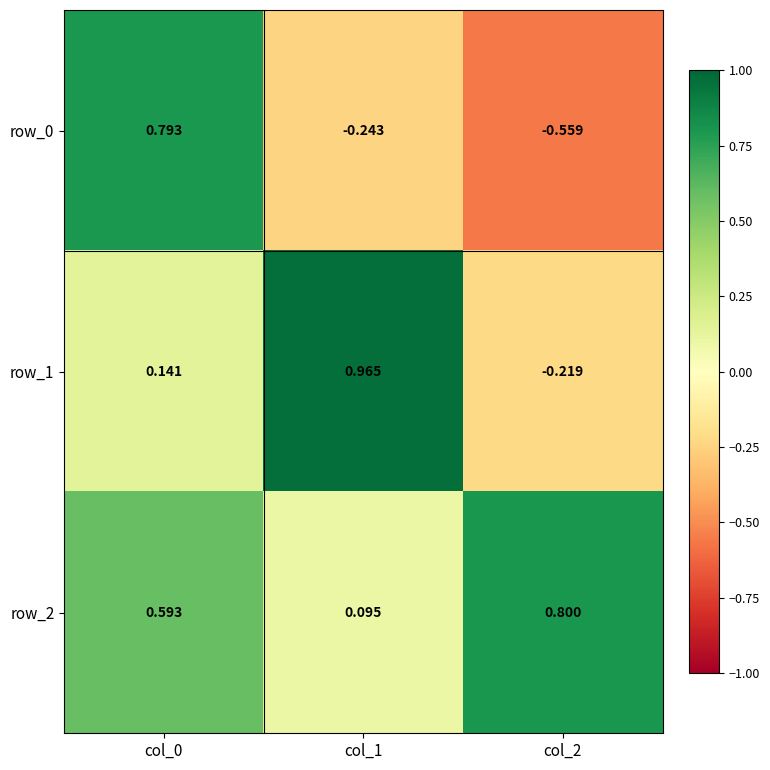

What is the average value of the row_1 series?

0.3